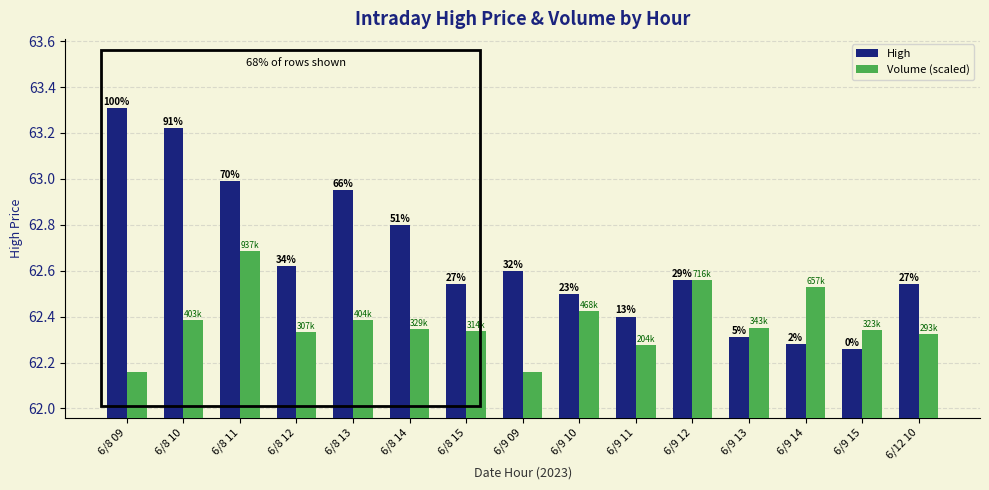

Reading right to left, extract all data points from this chart.

High: 6/12 10=62.5	6/9 15=62.3	6/9 14=62.3	6/9 13=62.3	6/9 12=62.6	6/9 11=62.4	6/9 10=62.5	6/9 09=62.6	6/8 15=62.5	6/8 14=62.8	6/8 13=63.0	6/8 12=62.6	6/8 11=63.0	6/8 10=63.2	6/8 09=63.3
Volume (scaled): 6/12 10=62.3	6/9 15=62.3	6/9 14=62.5	6/9 13=62.4	6/9 12=62.6	6/9 11=62.3	6/9 10=62.4	6/9 09=62.2	6/8 15=62.3	6/8 14=62.3	6/8 13=62.4	6/8 12=62.3	6/8 11=62.7	6/8 10=62.4	6/8 09=62.2